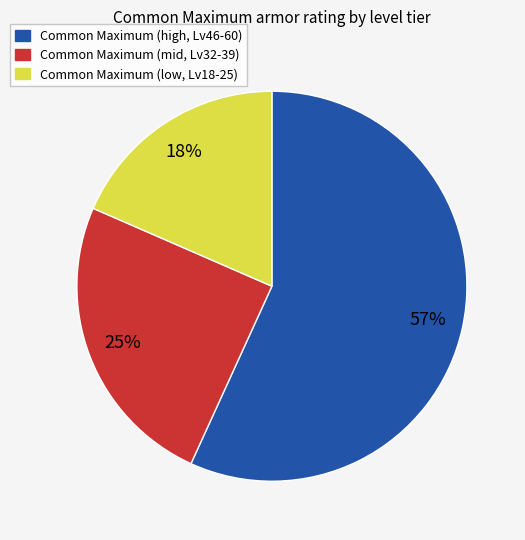

Does any single category account for the majority?

Yes